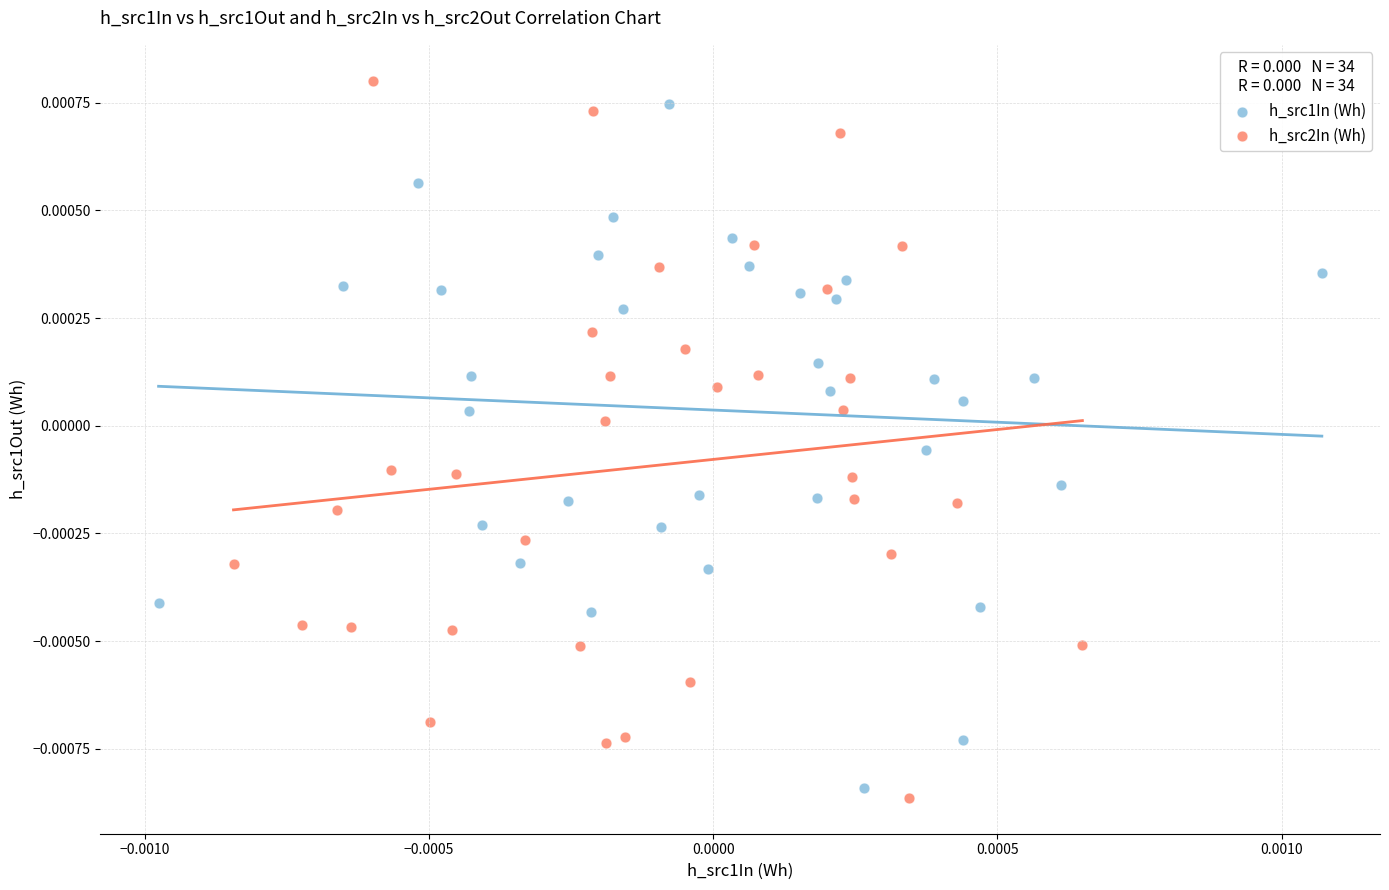

Which series contains the lowest Y value?

h_src2In (Wh)